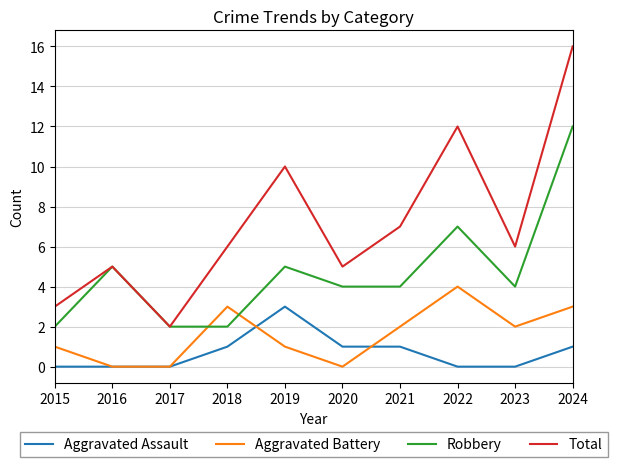

The value of Aggravated Assault at 2023 is 0. True or false?

True